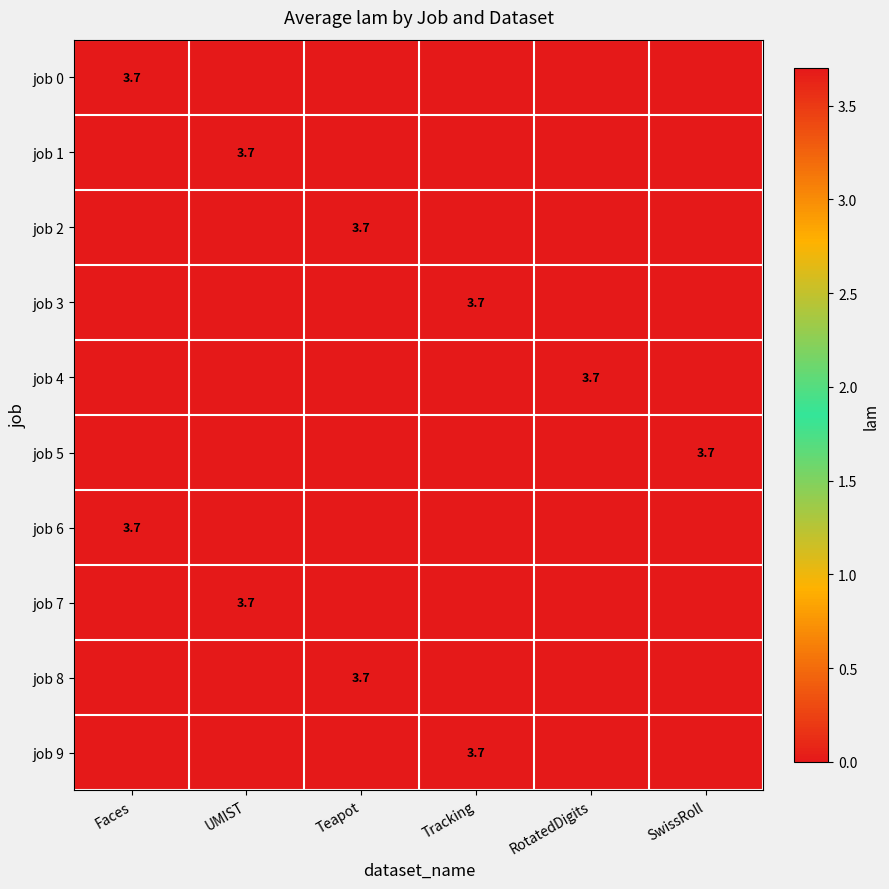

True or false: job 1 has a value of 2.1 at UMIST.

False